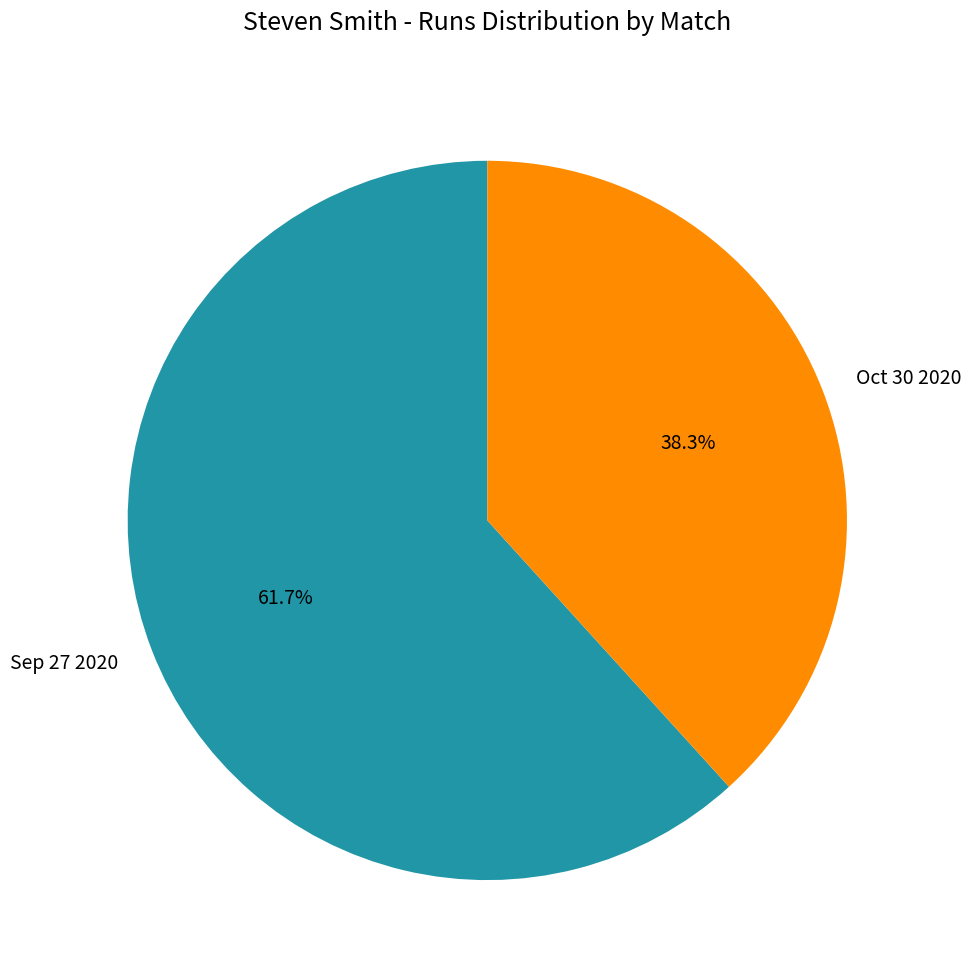

What is the total percentage of Sep 27 2020 and Oct 30 2020?

100.0%